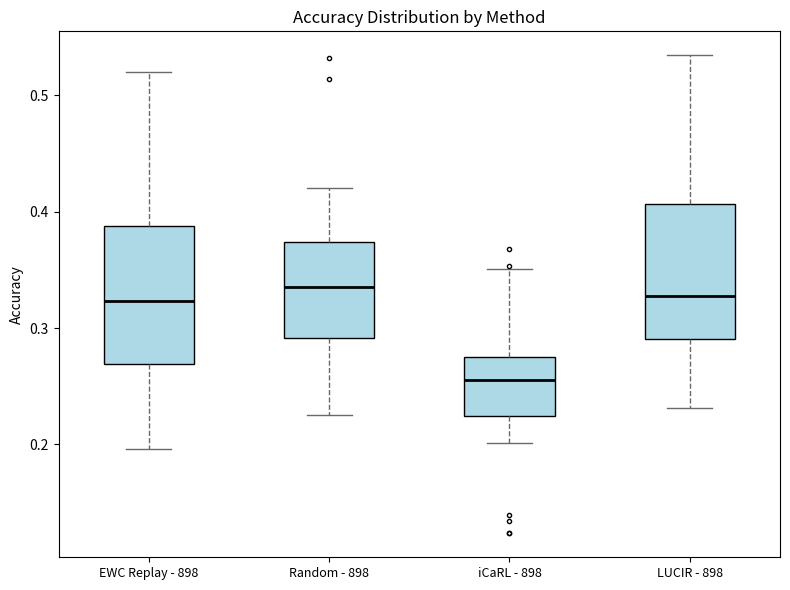

Reading left to right, transcribe this box plot: for each box, give where its median line is, the range the box spans, and where its two whiskers end, as read against the y-axis. The values are not printed on the chart, so give them approximately, as read against the axis.

EWC Replay - 898: median 0.32, box 0.27 to 0.39, whiskers 0.20 to 0.52
Random - 898: median 0.34, box 0.29 to 0.37, whiskers 0.22 to 0.42
iCaRL - 898: median 0.26, box 0.22 to 0.28, whiskers 0.20 to 0.35
LUCIR - 898: median 0.33, box 0.29 to 0.41, whiskers 0.23 to 0.53